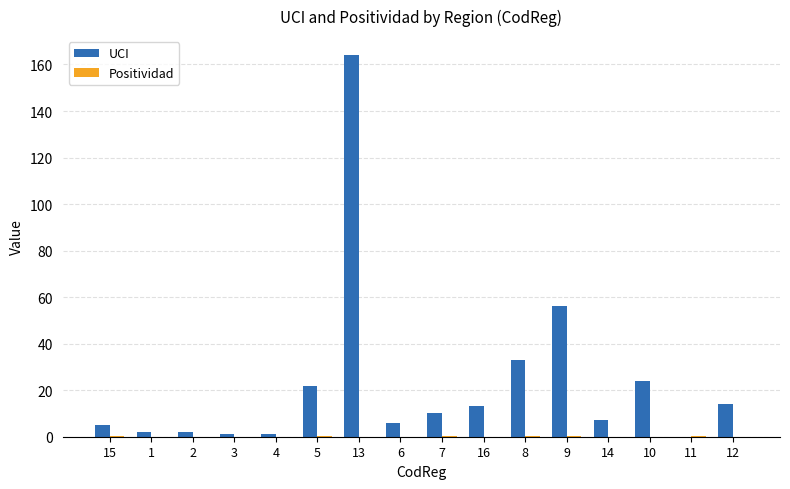

Is it true that UCI equals 7.0 at 14?

True